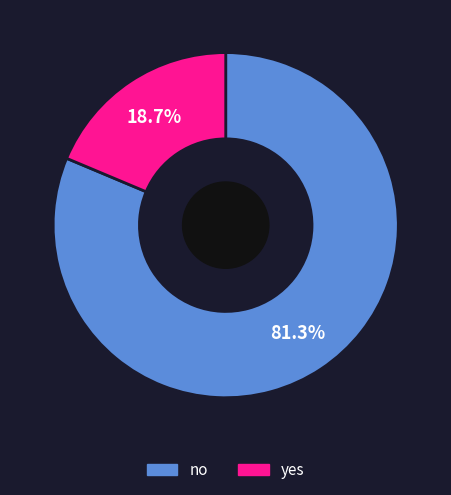

Which category has the biggest portion of the pie?

no